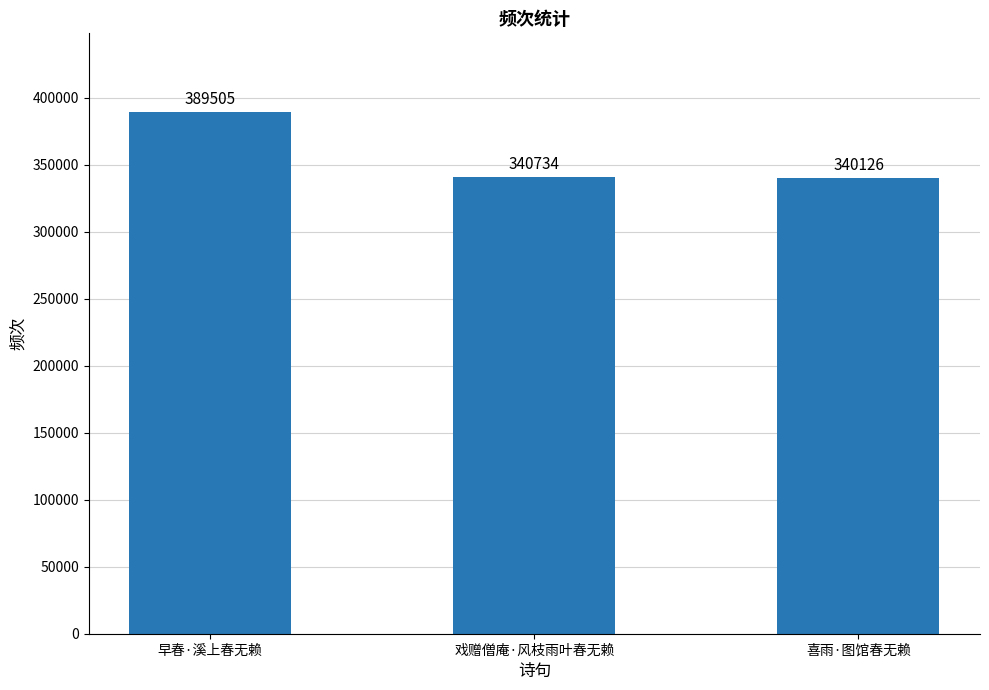

What is the change in value from 早春·溪上春无赖 to 喜雨·图馆春无赖?

-49379